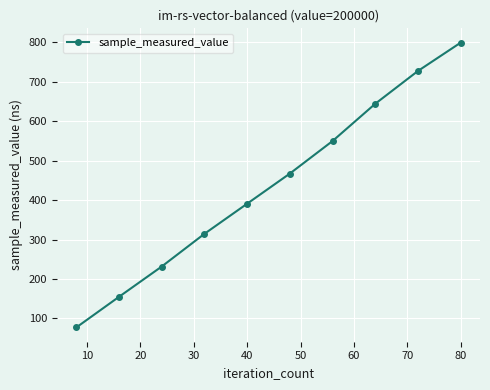

What is the average value?

435.9